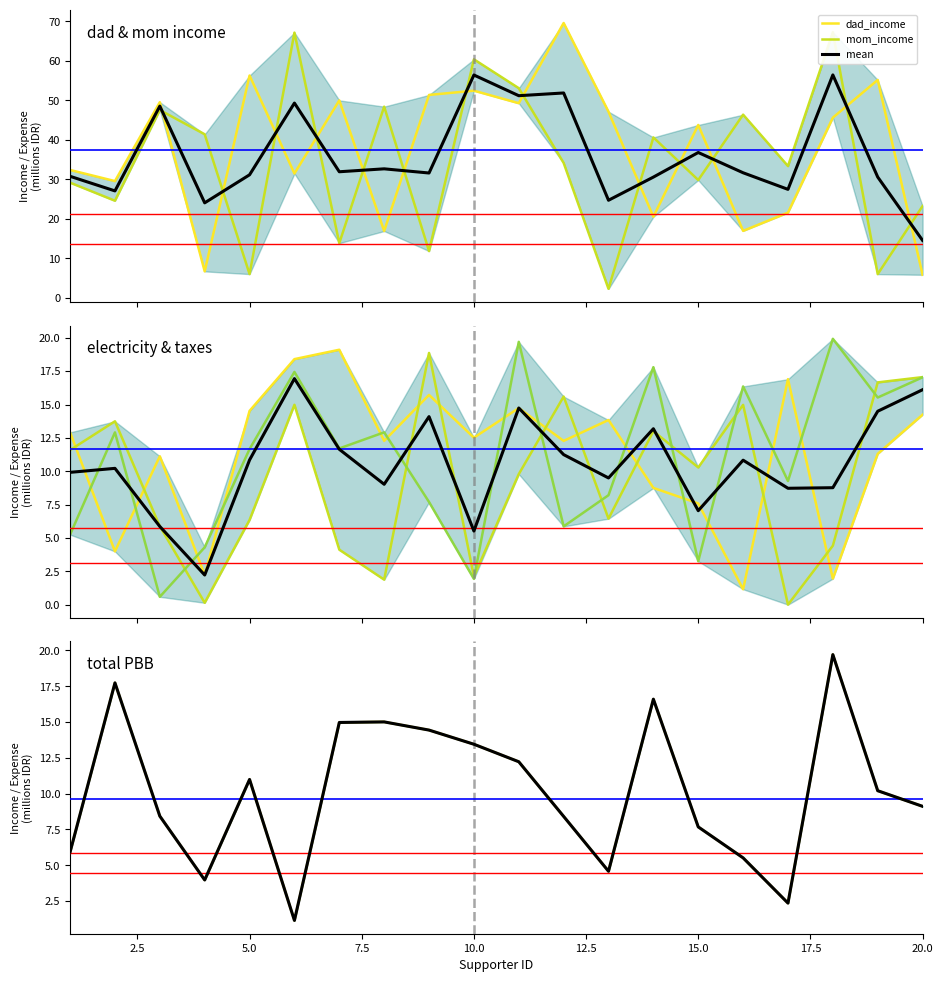

What is the difference between the total_pbb values at 20 and 11?

3.1